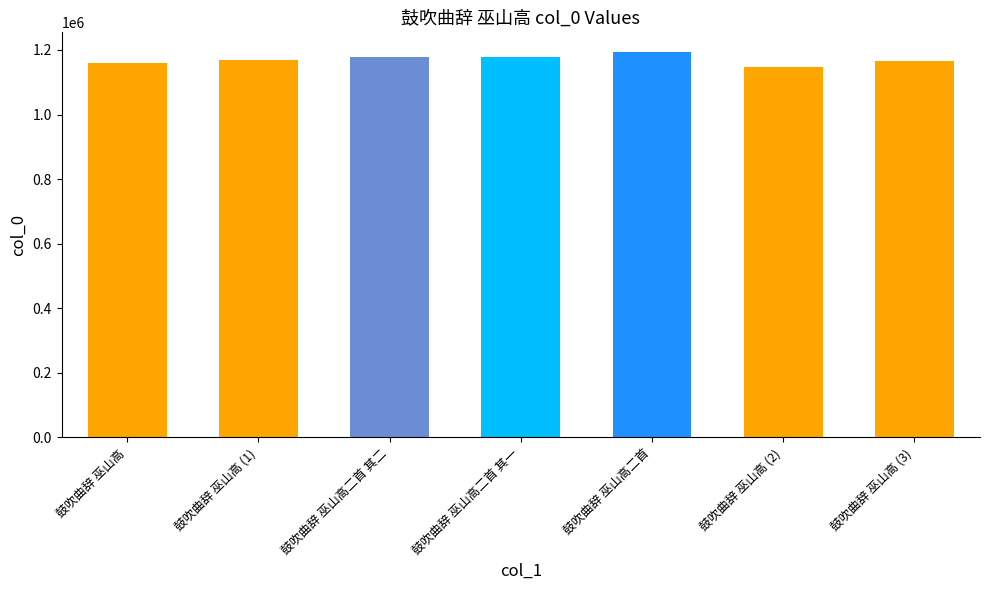

Is it true that the value at 鼓吹曲辞 巫山高二首 is 1194923?

True